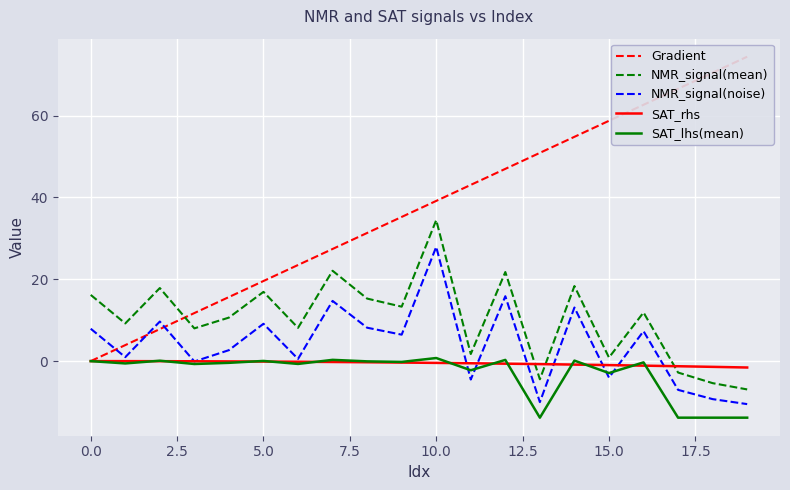

What is the value of the SAT_rhs point at the 7th from the left?

-0.2